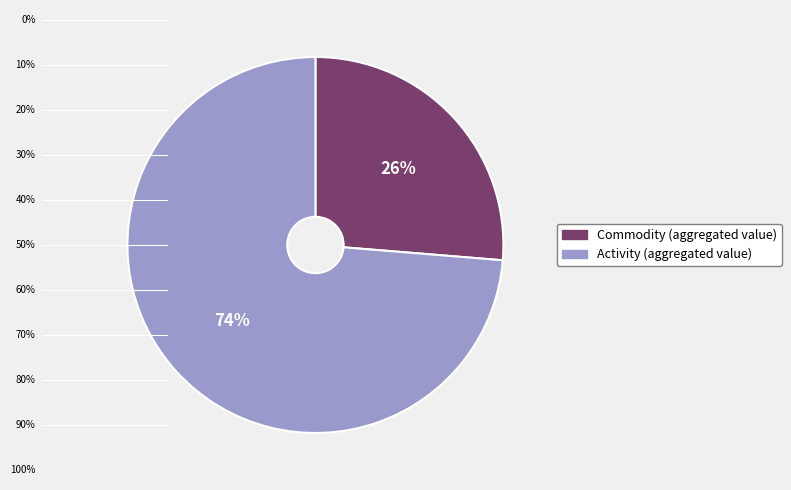

To the nearest percent, what is the average slice percentage?

50%